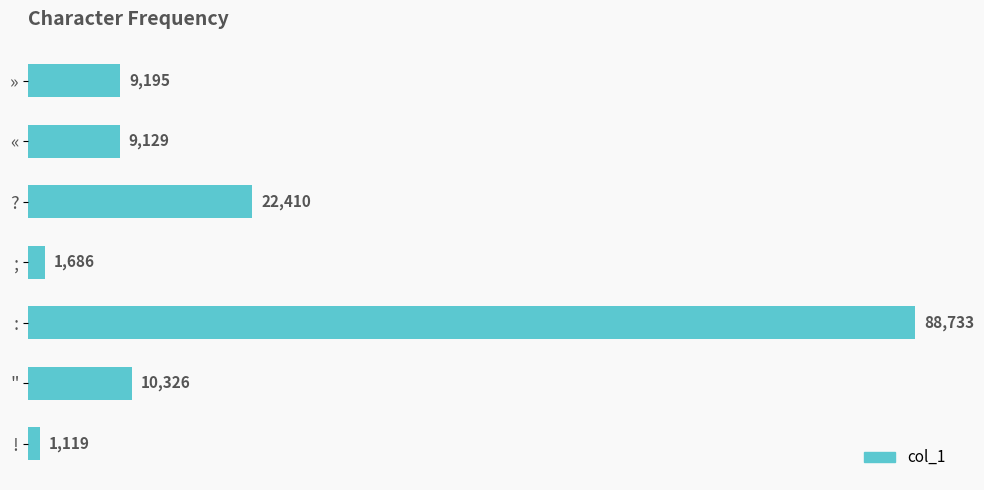

True or false: the data shows 88733 at :.

True